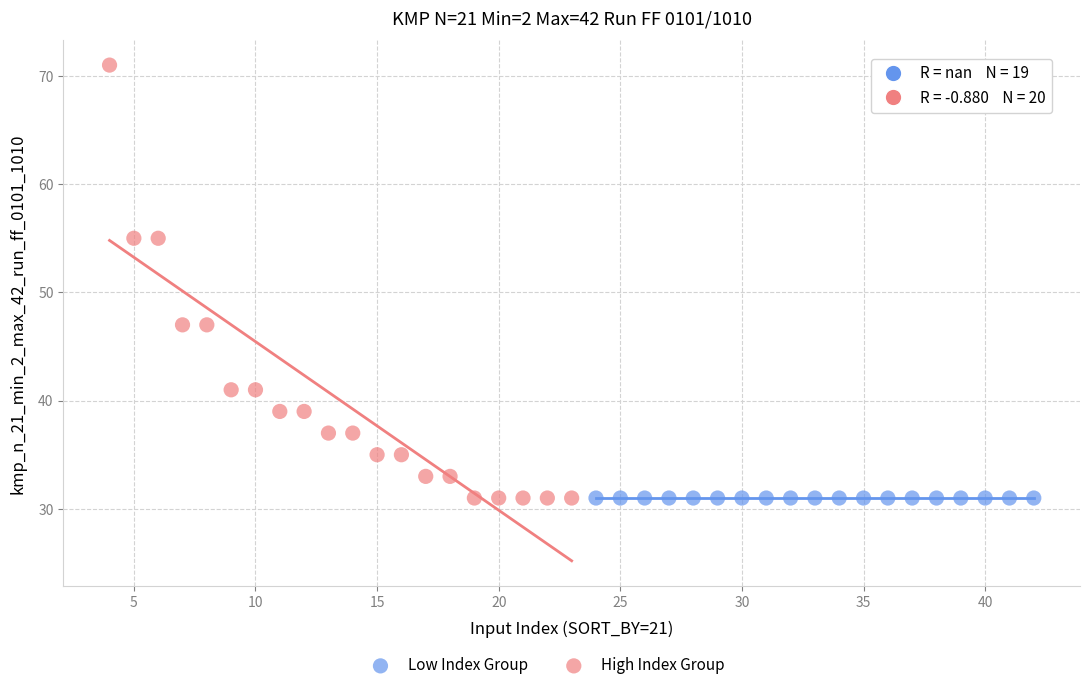

Which series contains the highest Y value?

High Index Group